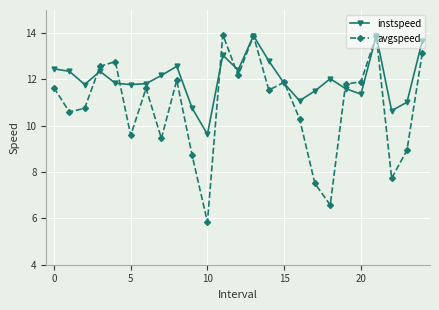

Which series has the largest total across all categories?

instspeed